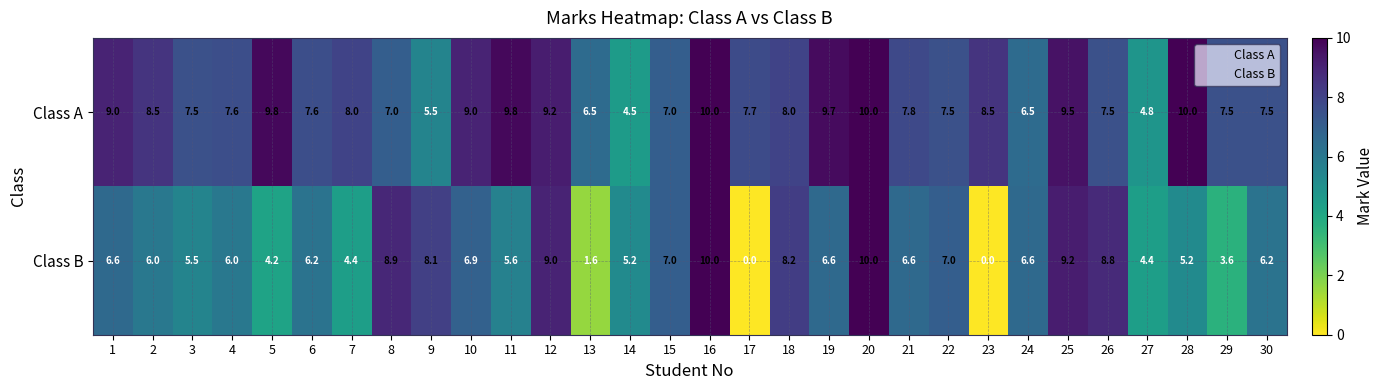

What is the difference between the highest and lowest values at 12?

0.2